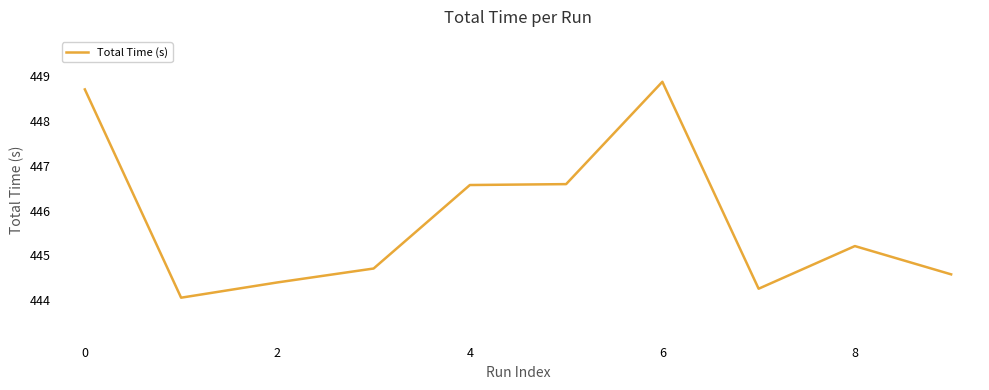

What is the difference between the maximum and minimum values?

4.8